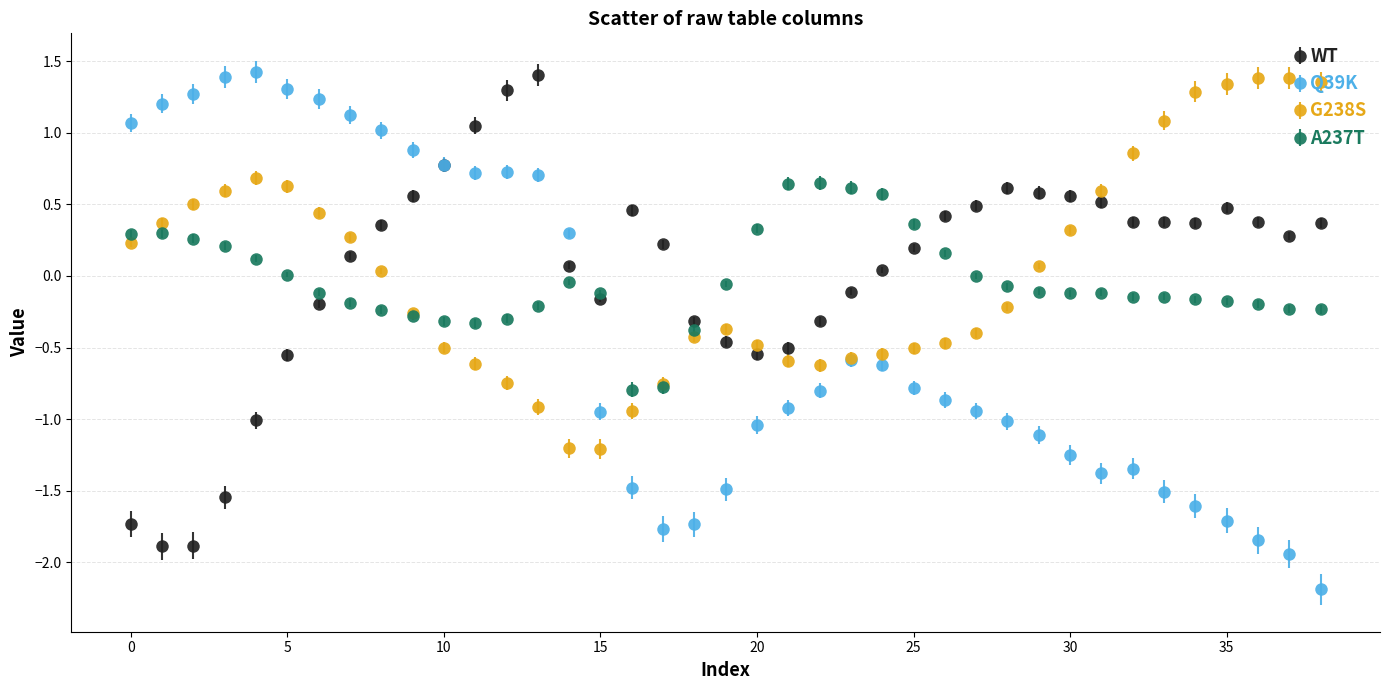

True or false: Q39K has more than 0 interior local peaks.

True